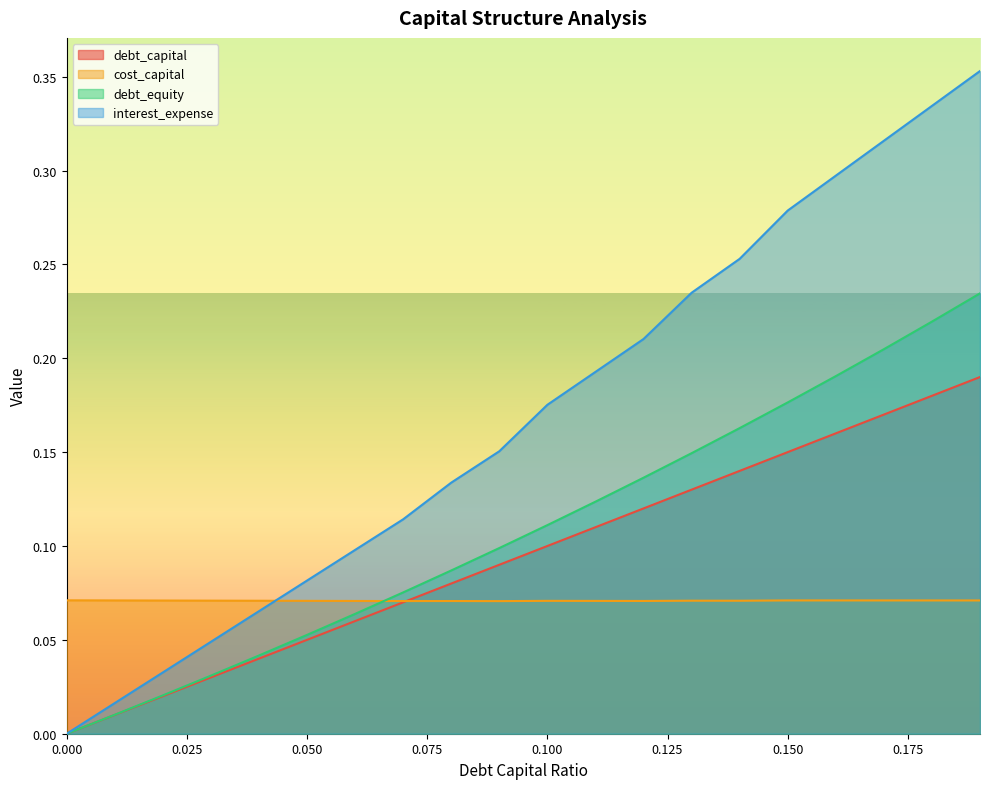

How many lines are shown in the chart?

4